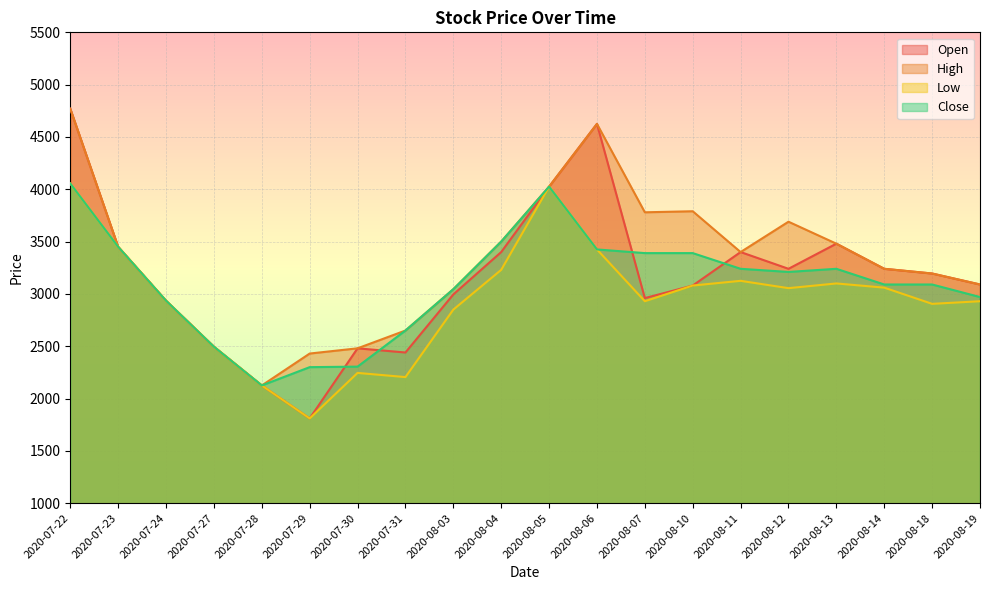

At how many categories does at least one series exceed 1946?

20